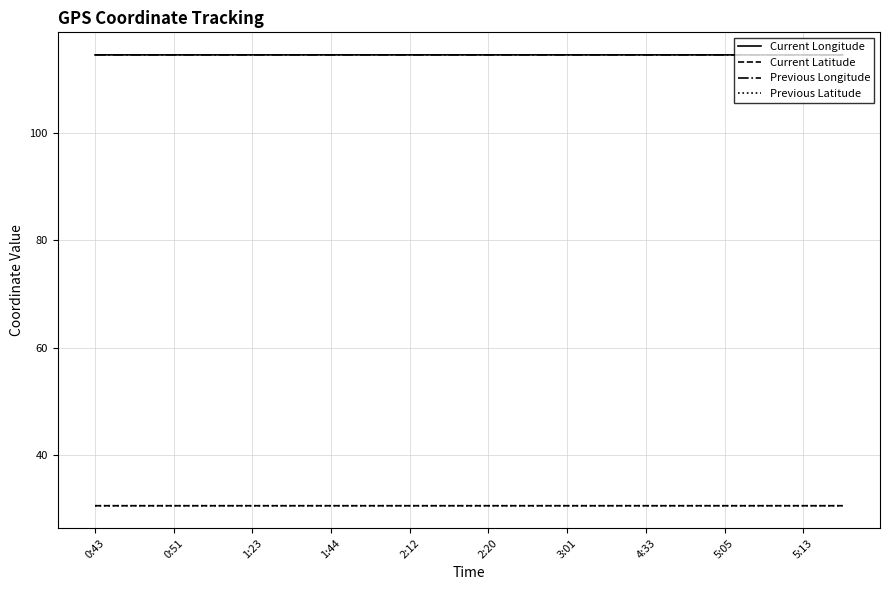

What is the minimum value shown in the chart?

30.6